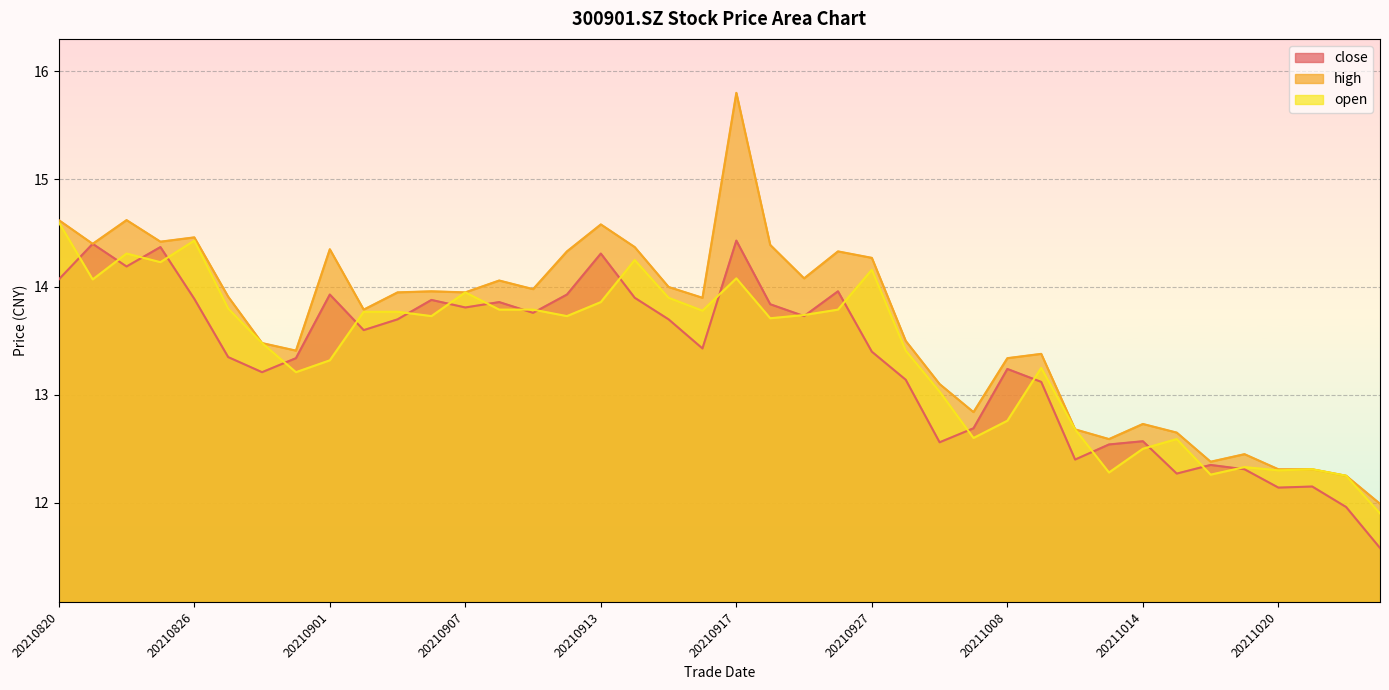

Reading left to right, list all the values displayed in this chart.

close: 20210820=14.1	20210823=14.4	20210824=14.2	20210825=14.4	20210826=13.9	20210827=13.3	20210830=13.2	20210831=13.3	20210901=13.9	20210902=13.6	20210903=13.7	20210906=13.9	20210907=13.8	20210908=13.9	20210909=13.8	20210910=13.9	20210913=14.3	20210914=13.9	20210915=13.7	20210916=13.4	20210917=14.4	20210922=13.8	20210923=13.7	20210924=14.0	20210927=13.4	20210928=13.1	20210929=12.6	20210930=12.7	20211008=13.2	20211011=13.1	20211012=12.4	20211013=12.5	20211014=12.6	20211015=12.3	20211018=12.3	20211019=12.3	20211020=12.1	20211021=12.2	20211022=12.0	20211025=11.6
high: 20210820=14.6	20210823=14.4	20210824=14.6	20210825=14.4	20210826=14.5	20210827=13.9	20210830=13.5	20210831=13.4	20210901=14.3	20210902=13.8	20210903=13.9	20210906=14.0	20210907=13.9	20210908=14.1	20210909=14.0	20210910=14.3	20210913=14.6	20210914=14.4	20210915=14.0	20210916=13.9	20210917=15.8	20210922=14.4	20210923=14.1	20210924=14.3	20210927=14.3	20210928=13.5	20210929=13.1	20210930=12.8	20211008=13.3	20211011=13.4	20211012=12.7	20211013=12.6	20211014=12.7	20211015=12.7	20211018=12.4	20211019=12.4	20211020=12.3	20211021=12.3	20211022=12.2	20211025=12.0
open: 20210820=14.6	20210823=14.1	20210824=14.3	20210825=14.2	20210826=14.4	20210827=13.8	20210830=13.5	20210831=13.2	20210901=13.3	20210902=13.8	20210903=13.8	20210906=13.7	20210907=13.9	20210908=13.8	20210909=13.8	20210910=13.7	20210913=13.9	20210914=14.2	20210915=13.9	20210916=13.8	20210917=14.1	20210922=13.7	20210923=13.7	20210924=13.8	20210927=14.2	20210928=13.4	20210929=13.0	20210930=12.6	20211008=12.8	20211011=13.2	20211012=12.7	20211013=12.3	20211014=12.5	20211015=12.6	20211018=12.3	20211019=12.3	20211020=12.3	20211021=12.3	20211022=12.2	20211025=11.9